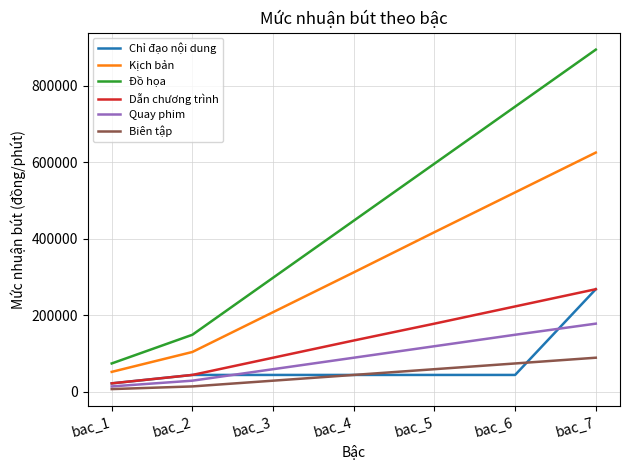

Is the value of Dẫn chương trình at bac_6 greater than the value of Biên tập at bac_5?

Yes